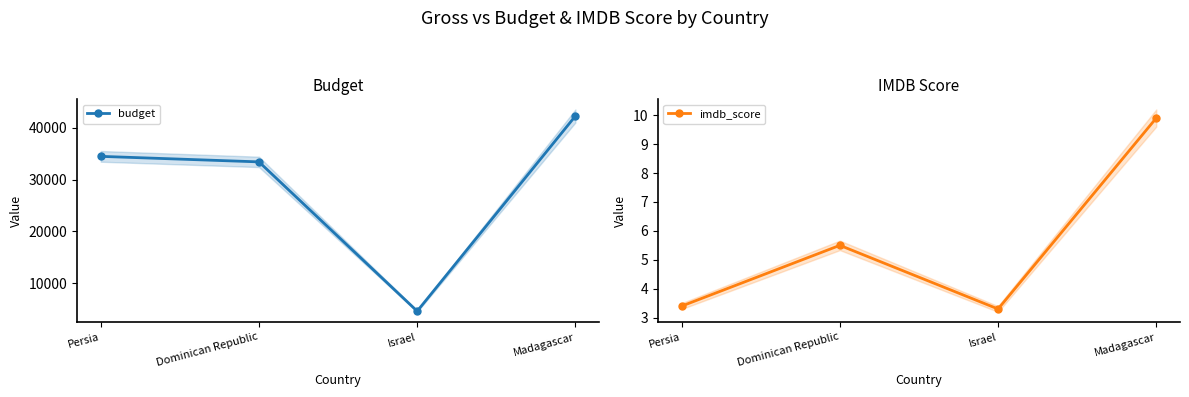

The budget series shows 18730.3 at Persia. True or false?

False